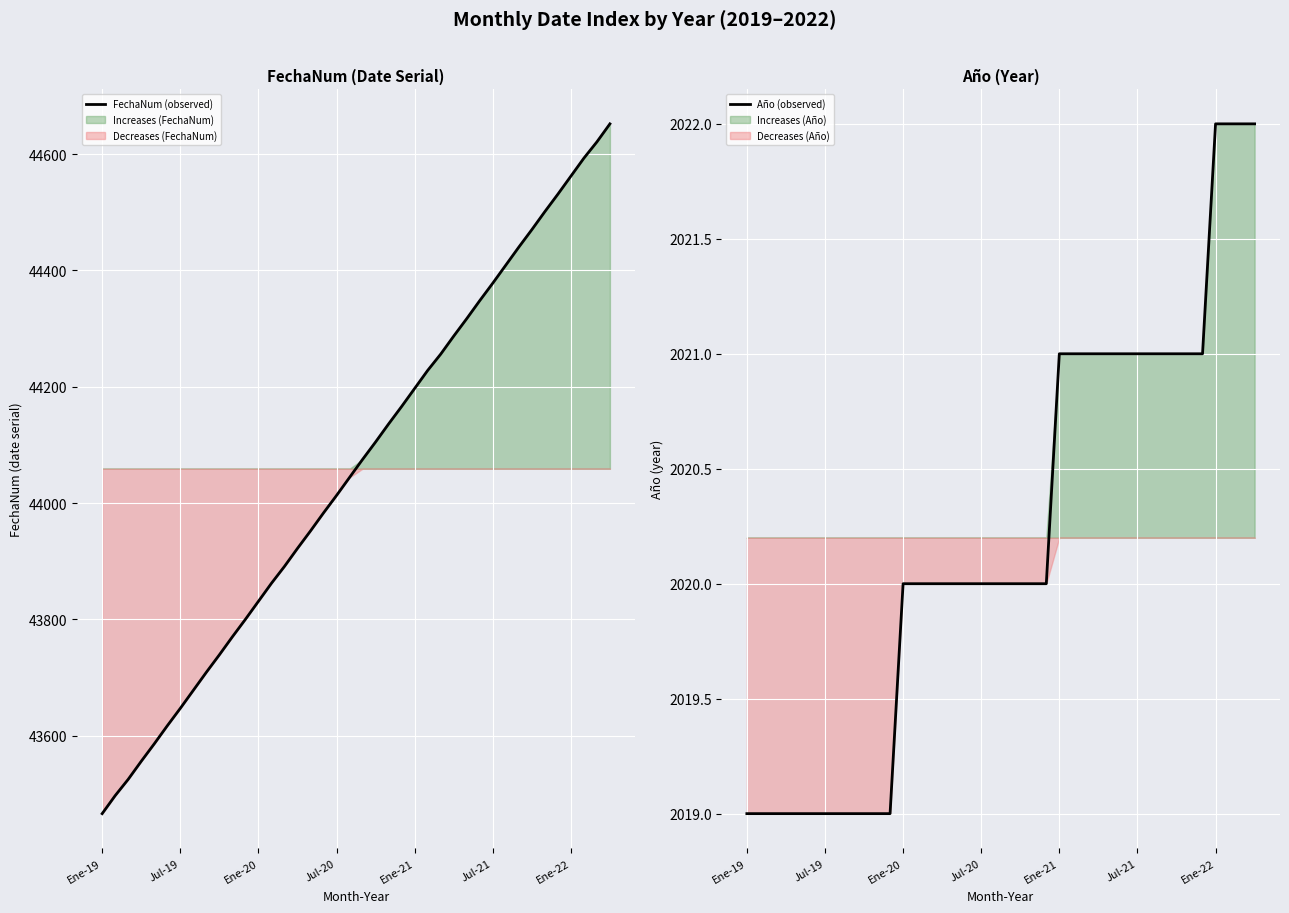

True or false: Año (observed) has a value of 2019 at Ene-19.

True